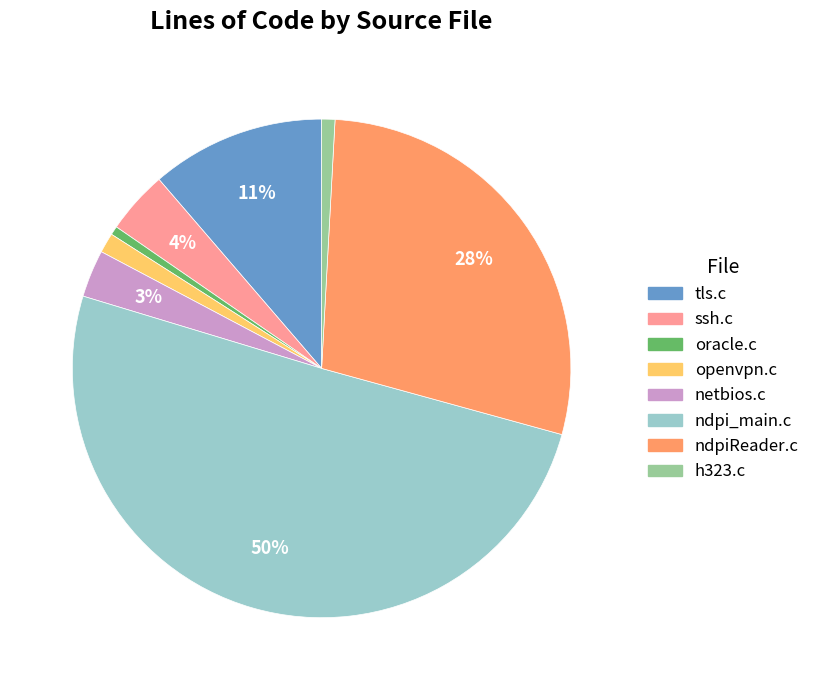

Which category has the biggest portion of the pie?

ndpi_main.c